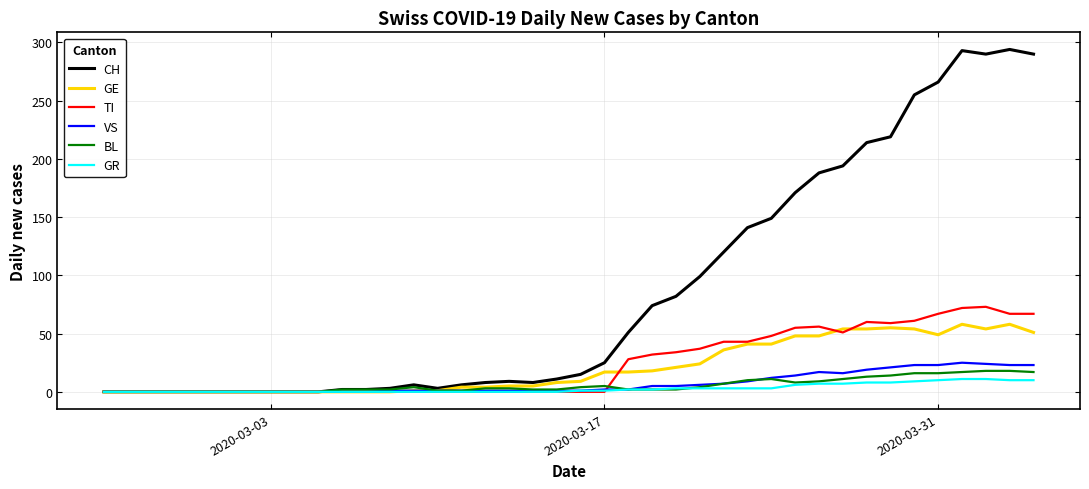

At how many categories does at least one series exceed 69?

17